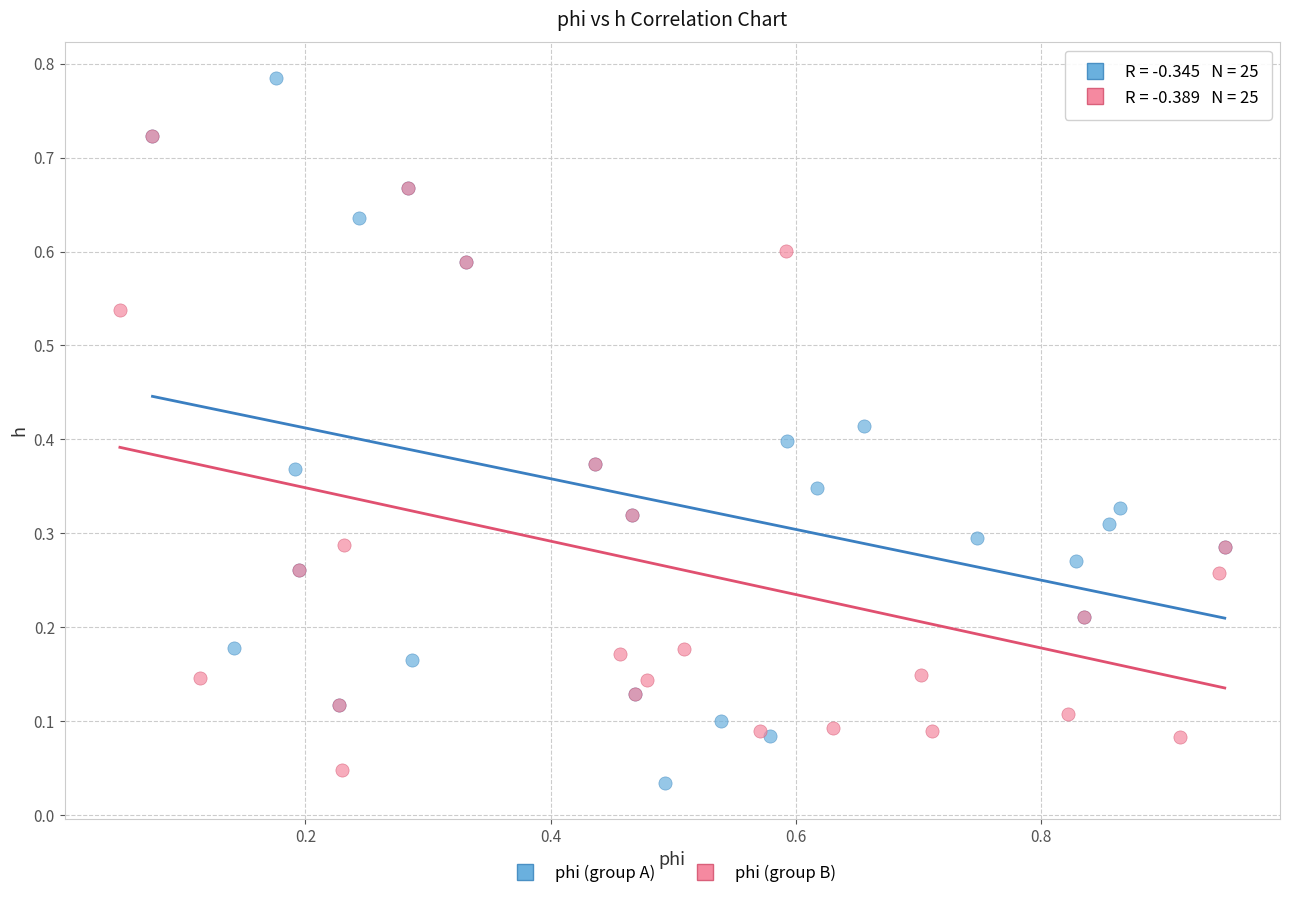

Which series has the widest spread of Y values?

phi (group A)